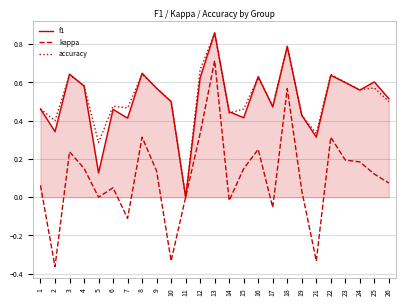

Which category has the lowest value in the f1 series?

11